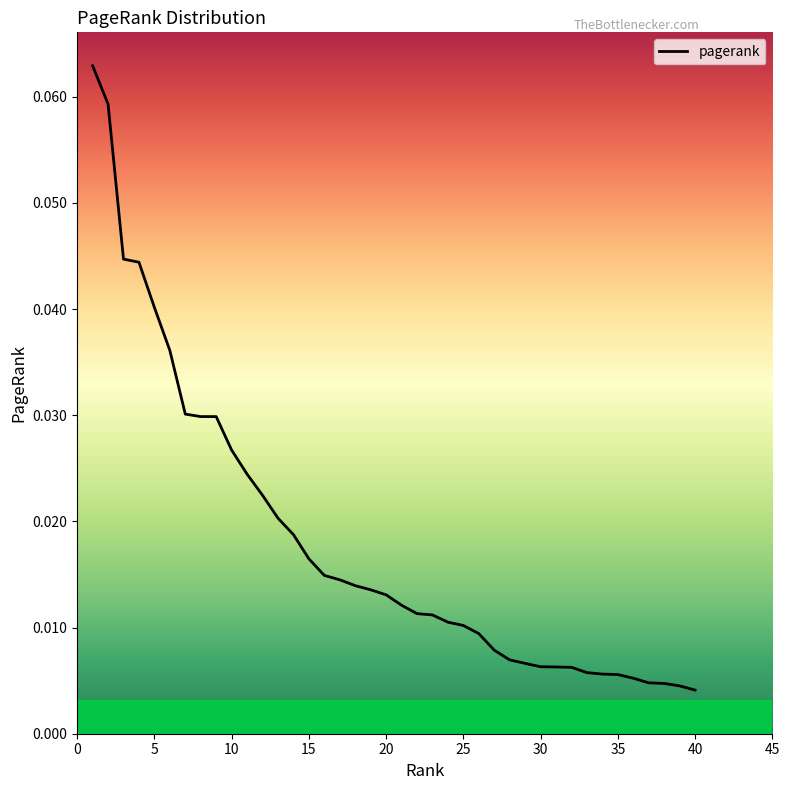

What is the difference between the maximum and minimum values?

0.1